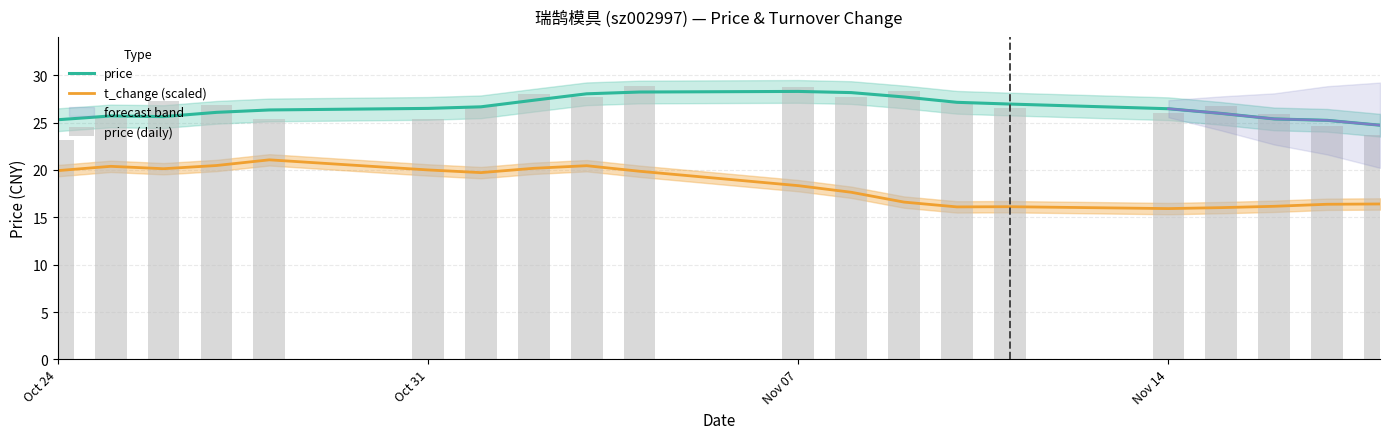

What is the total value across all series at Oct 24?

68.4